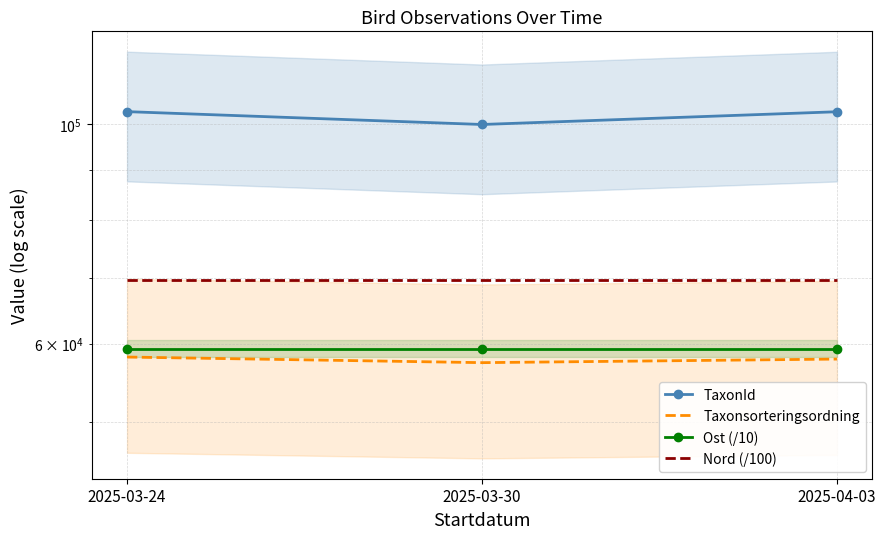

Rank the categories by Taxonsorteringsordning value from lowest to highest.

2025-03-30, 2025-04-03, 2025-03-24